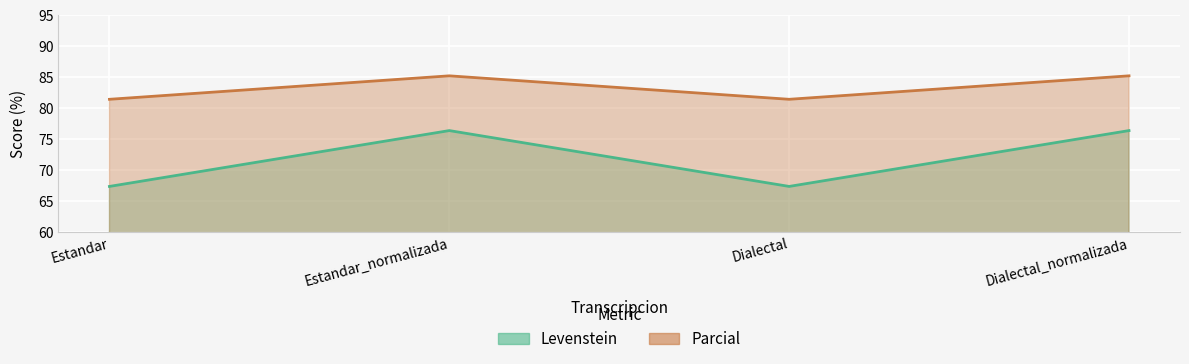

How many lines are shown in the chart?

2